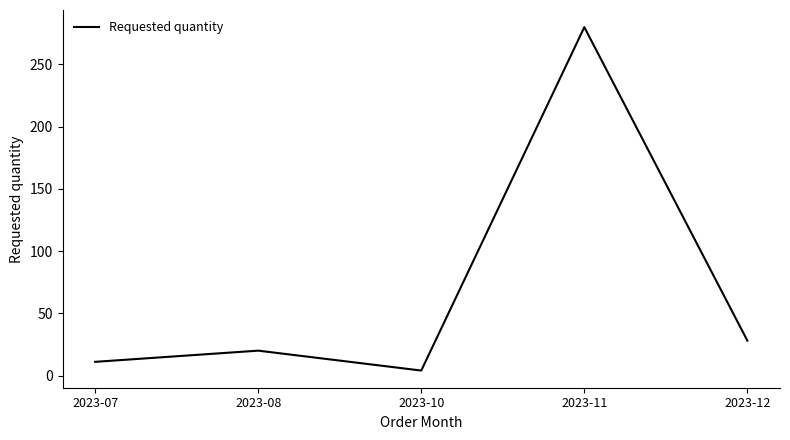

Is it true that the value at 2023-12 is 28?

True